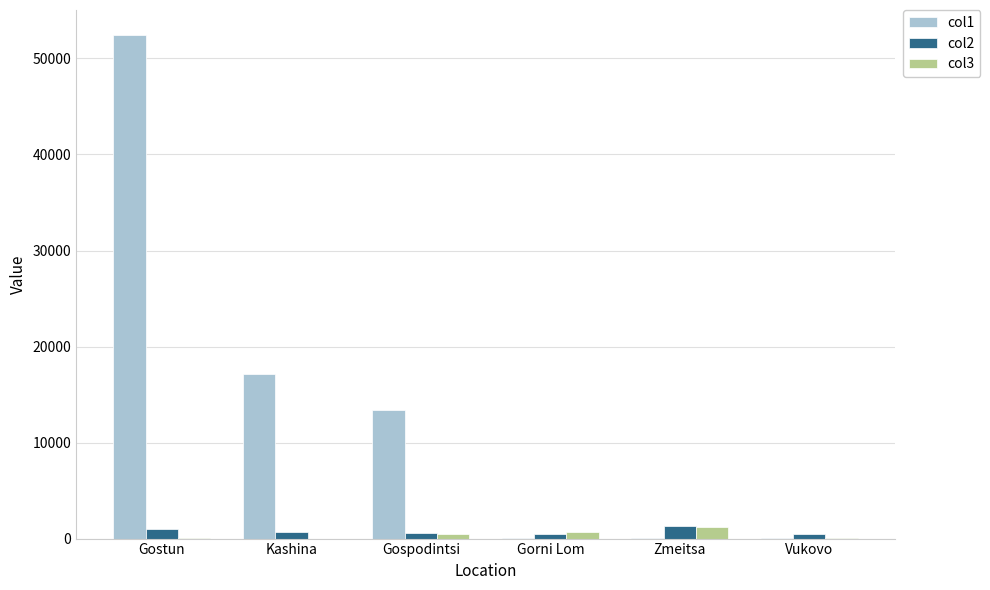

Are the bars grouped side by side (vs. stacked)?

Yes